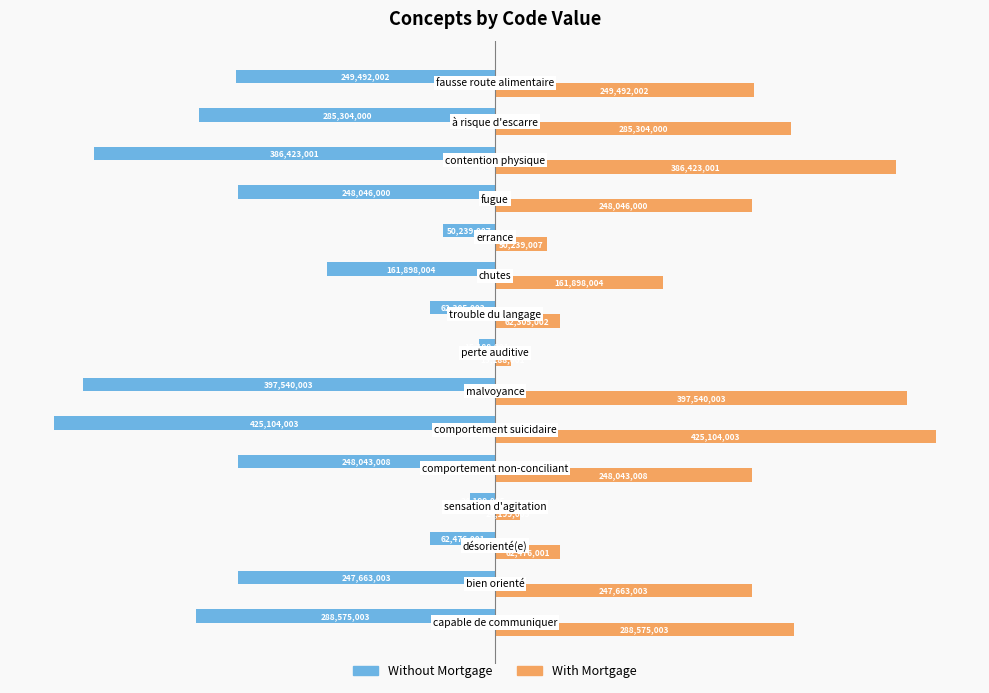

What are all the series names shown in the legend?

Without Mortgage, With Mortgage